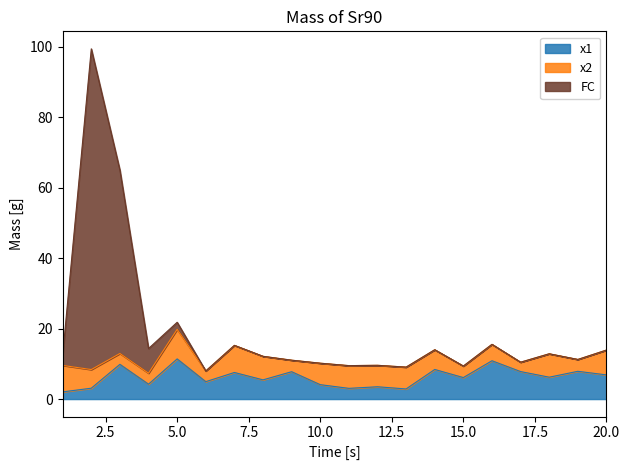

Where does the x1 series first go above 6?

3